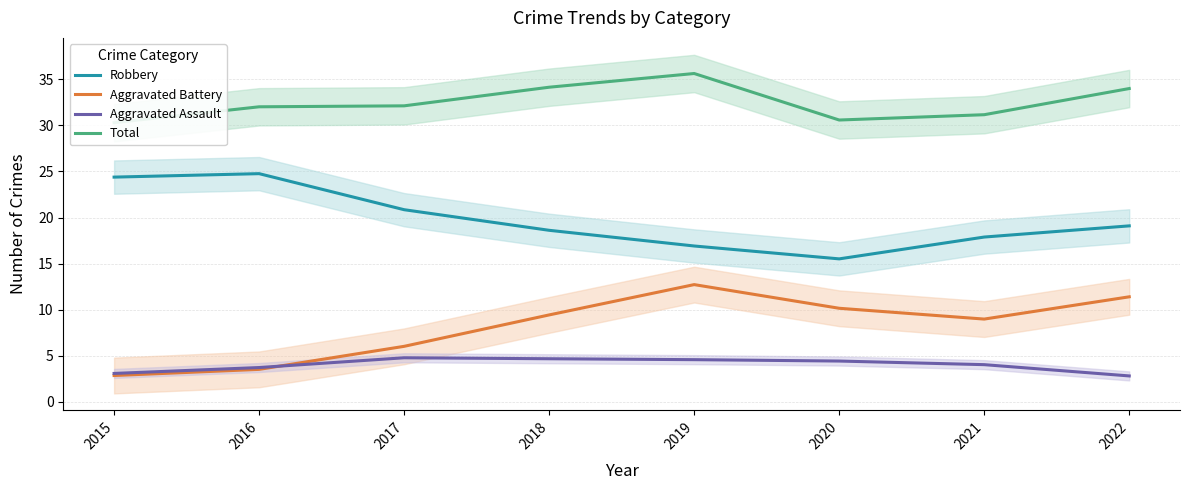

What is the smallest value displayed?

2.8